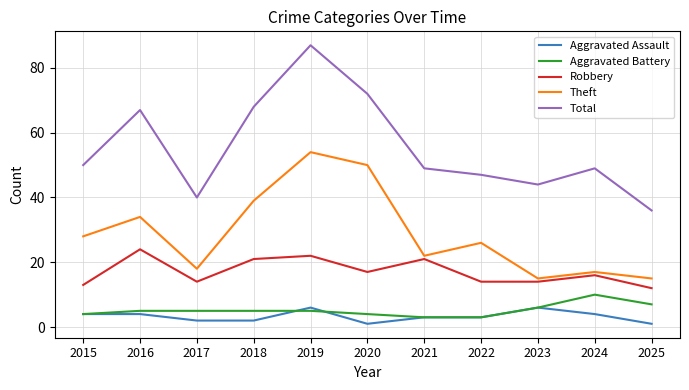

What are all the series names shown in the legend?

Aggravated Assault, Aggravated Battery, Robbery, Theft, Total